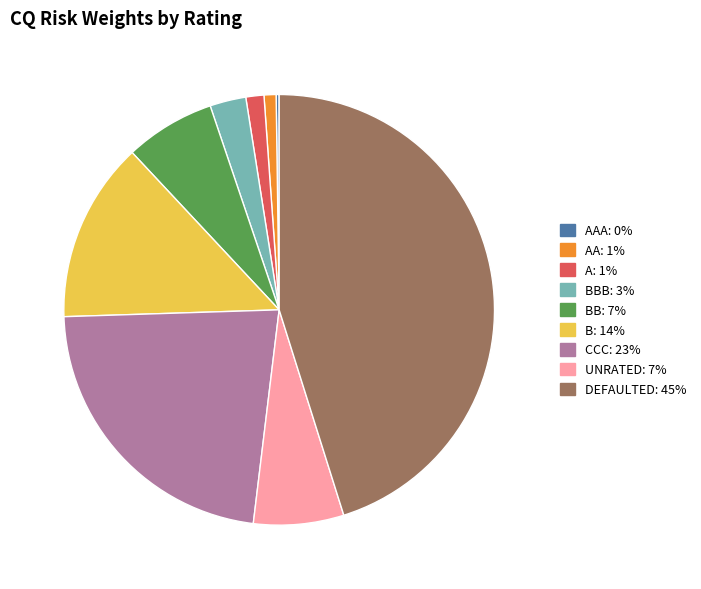

Is there a majority slice in this chart?

No